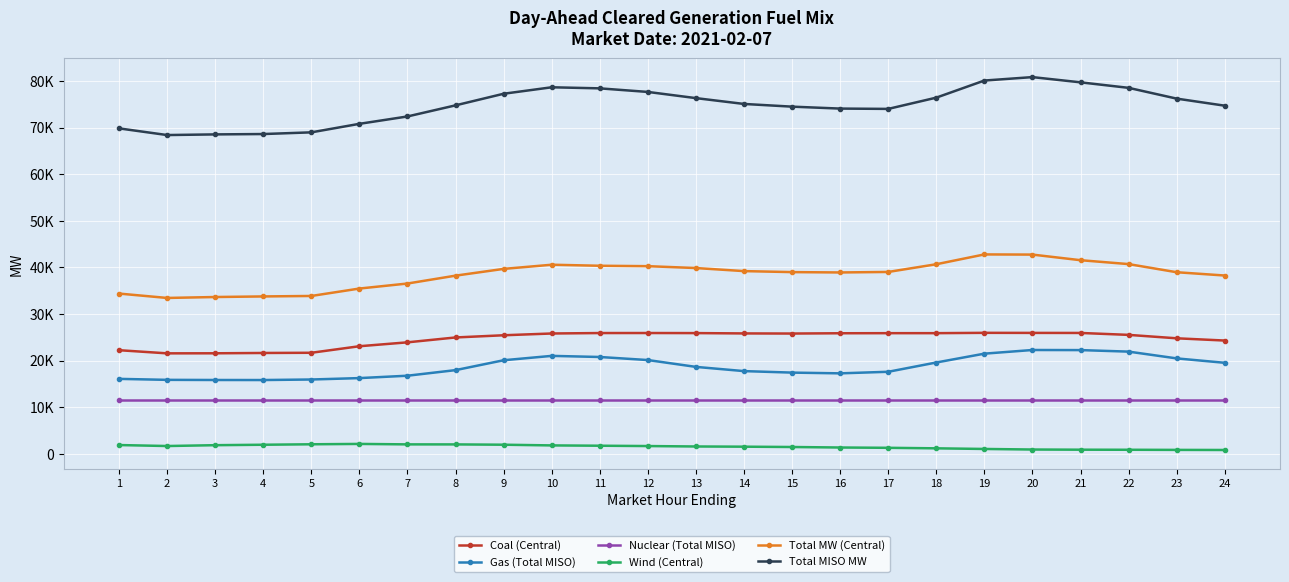

Rank the series at 11 from highest to lowest value.

Total MISO MW, Total MW (Central), Coal (Central), Gas (Total MISO), Nuclear (Total MISO), Wind (Central)